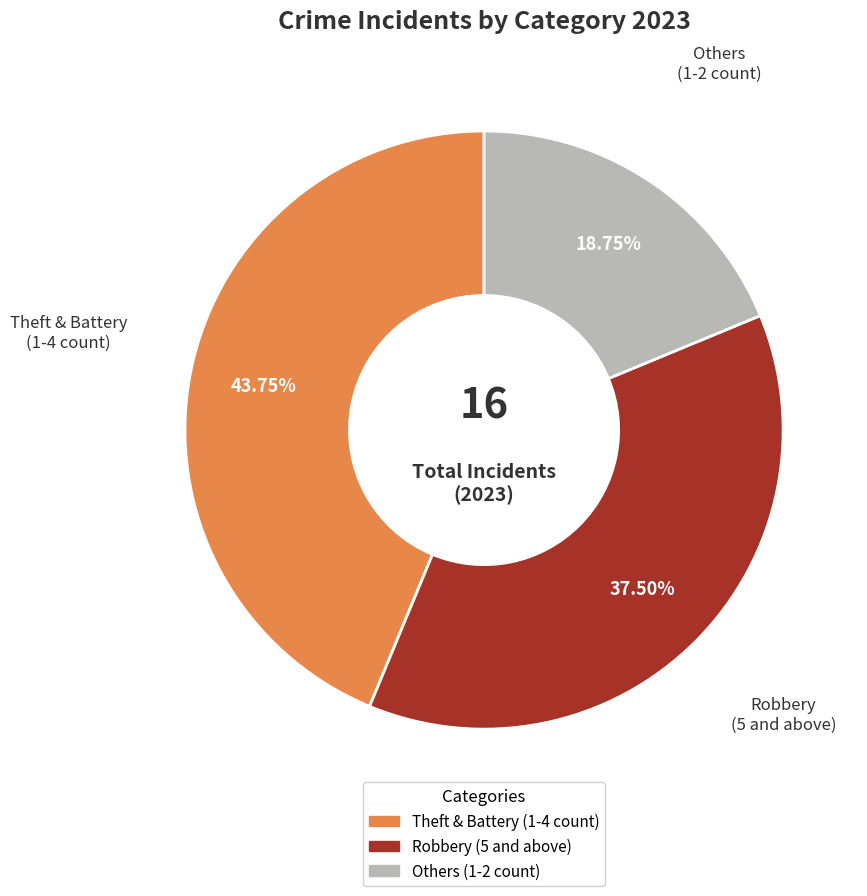

Does any single category account for the majority?

No